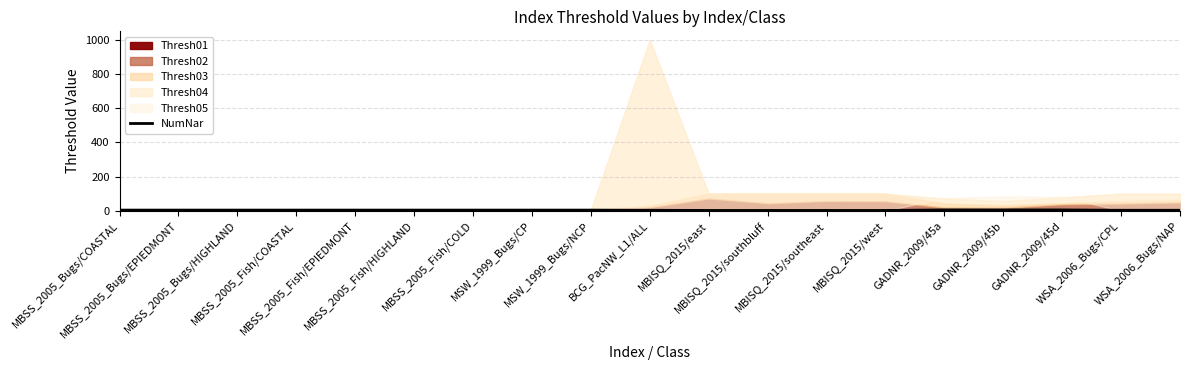

Reading left to right, list all the values displayed in this chart.

MBSS_2005_Bugs/COASTAL=4	MBSS_2005_Bugs/EPIEDMONT=4	MBSS_2005_Bugs/HIGHLAND=4	MBSS_2005_Fish/COASTAL=4	MBSS_2005_Fish/EPIEDMONT=4	MBSS_2005_Fish/HIGHLAND=4	MBSS_2005_Fish/COLD=4	MSW_1999_Bugs/CP=4	MSW_1999_Bugs/NCP=4	BCG_PacNW_L1/ALL=3	MBISQ_2015/east=2	MBISQ_2015/southbluff=2	MBISQ_2015/southeast=2	MBISQ_2015/west=2	GADNR_2009/45a=5	GADNR_2009/45b=5	GADNR_2009/45d=5	WSA_2006_Bugs/CPL=3	WSA_2006_Bugs/NAP=3